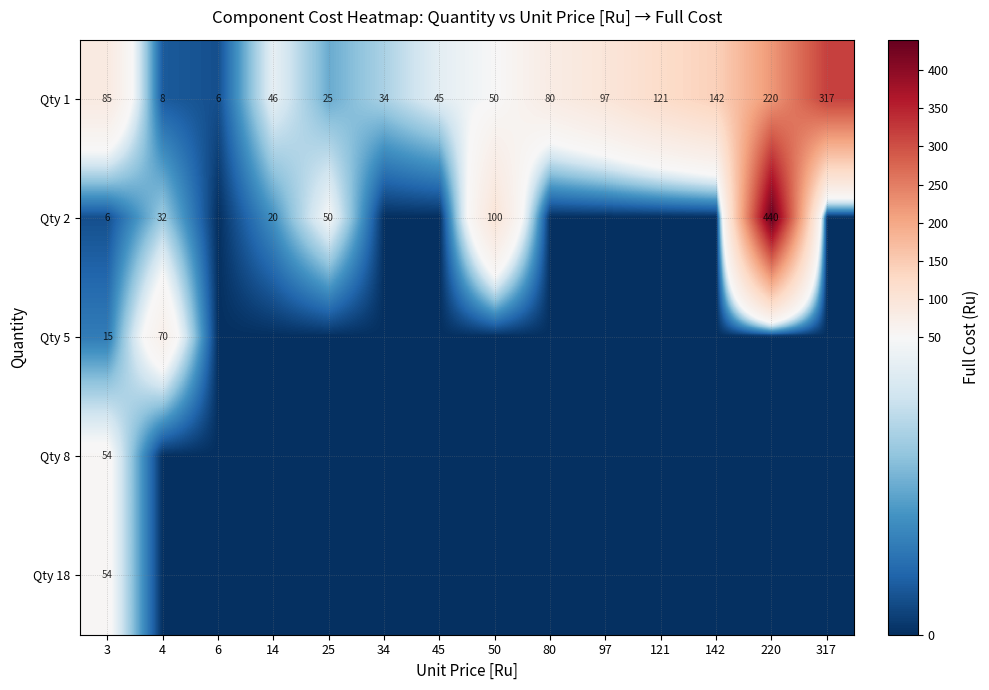

Is the value of Qty 5 at 3 greater than the value of Qty 1 at 34?

No